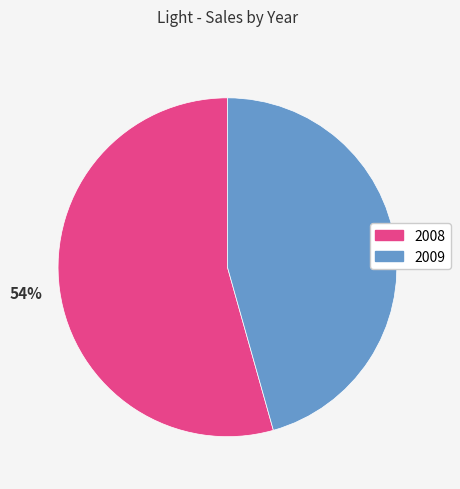

Which slice is the largest?

2008